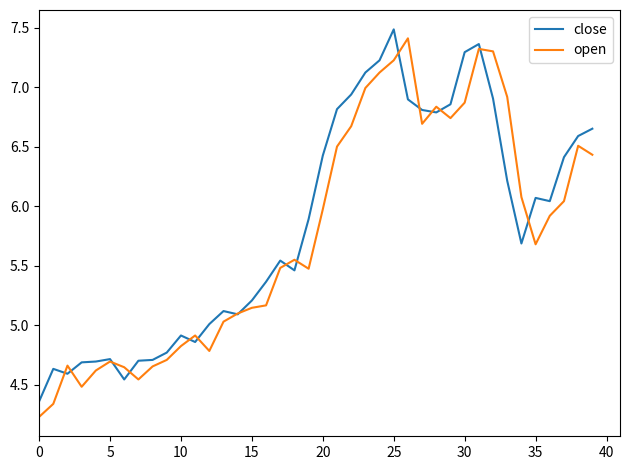

What is the maximum value for close?

7.5